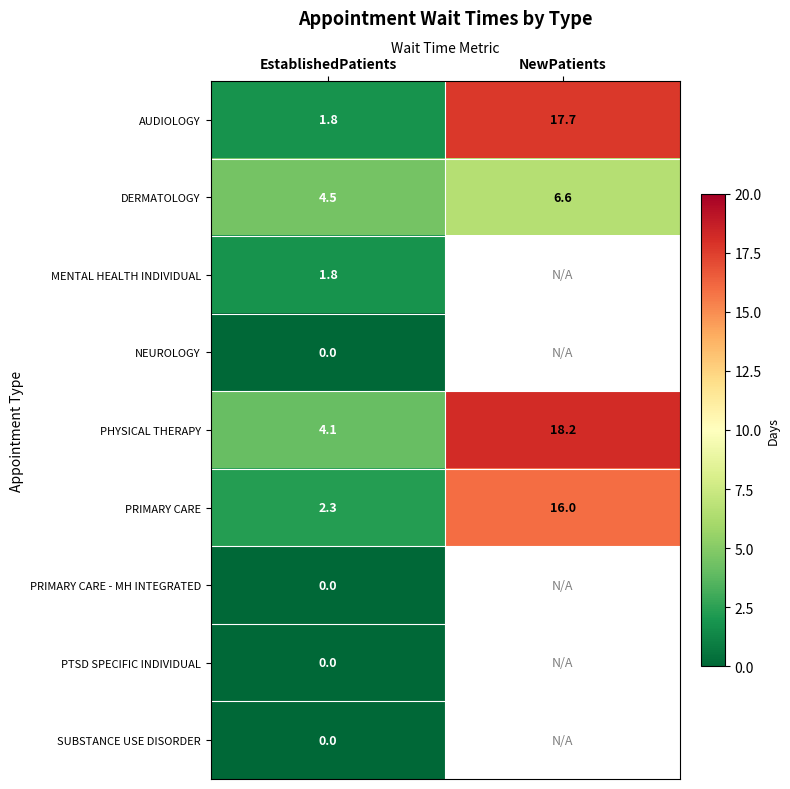

Which has a higher value, NewPatients or EstablishedPatients?

NewPatients